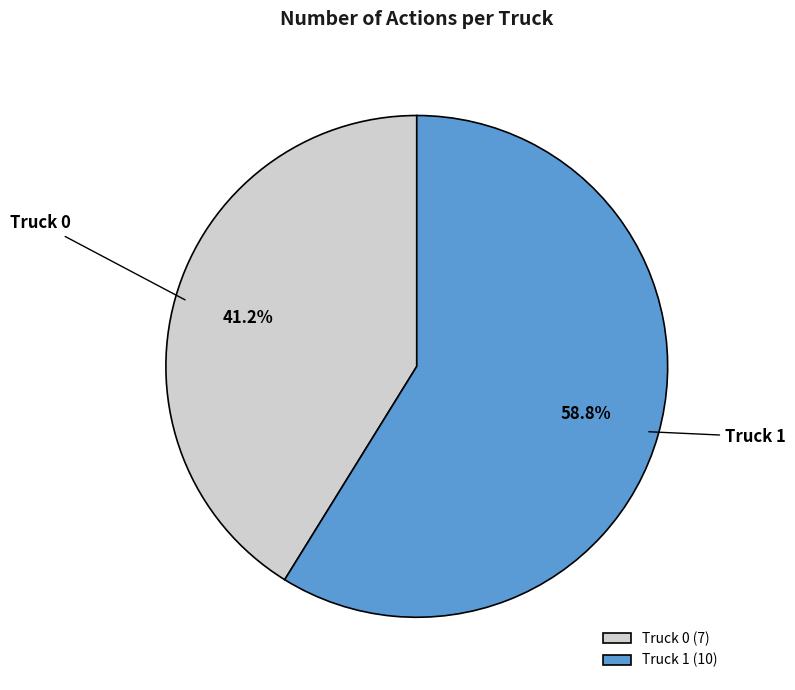

Rank the categories by value from highest to lowest.

Truck 1, Truck 0